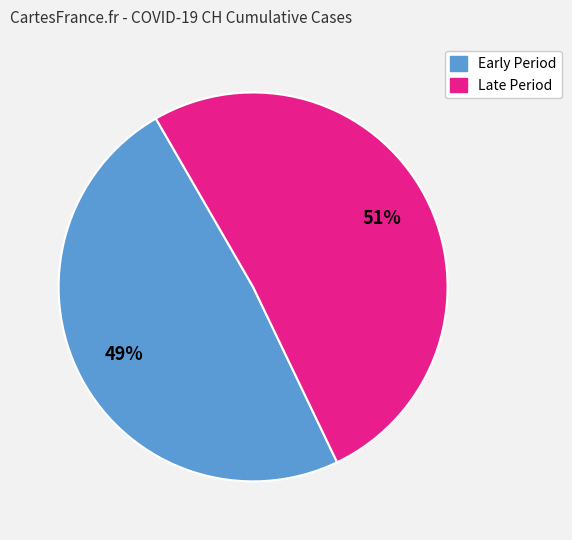

To the nearest percent, what is the average slice percentage?

50%